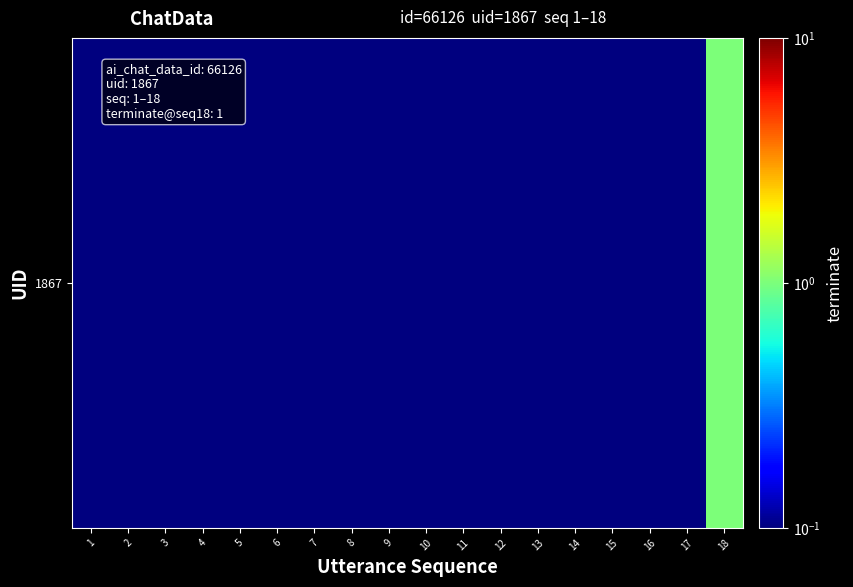

The chart shows a value of 0.0 at 9. True or false?

False